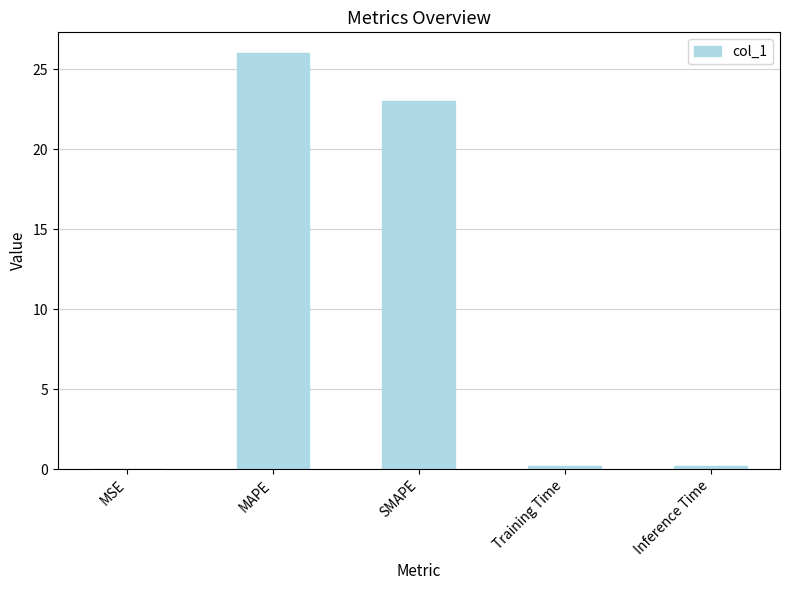

Which has a higher value, SMAPE or Inference Time?

SMAPE